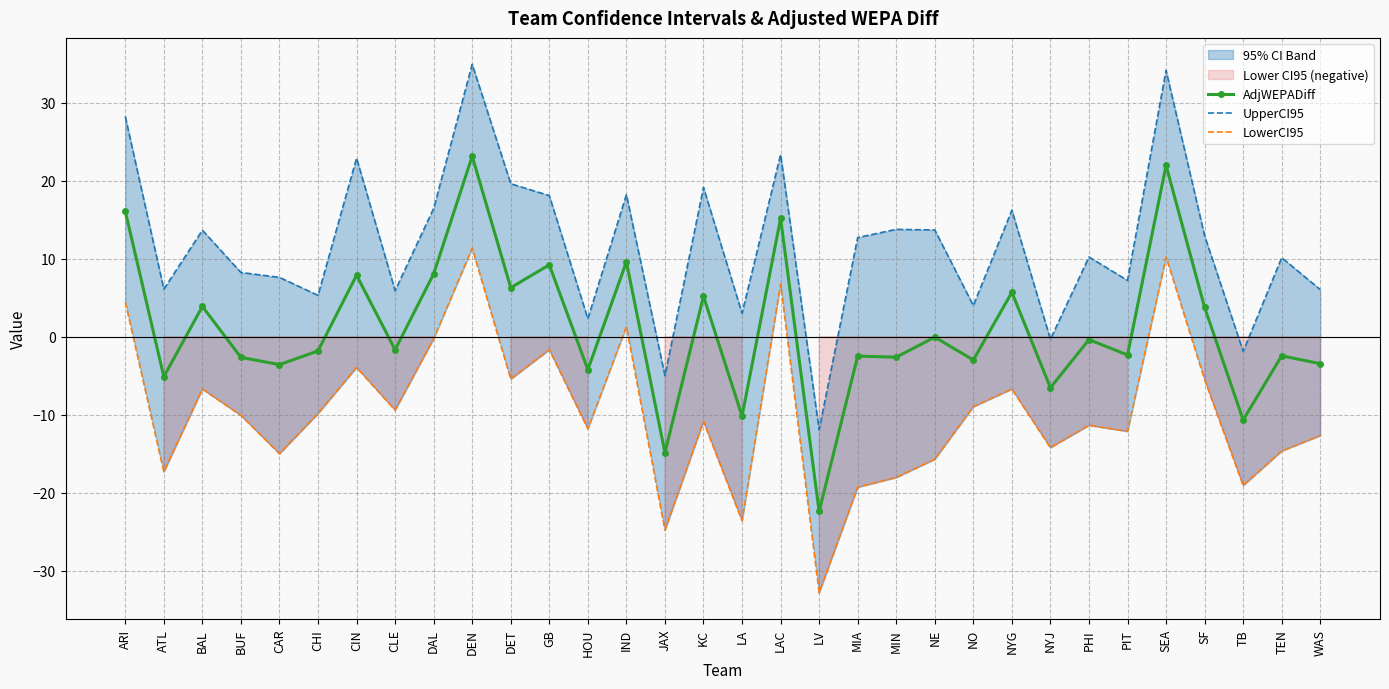

True or false: AdjWEPADiff and UpperCI95 cross at least once.

False